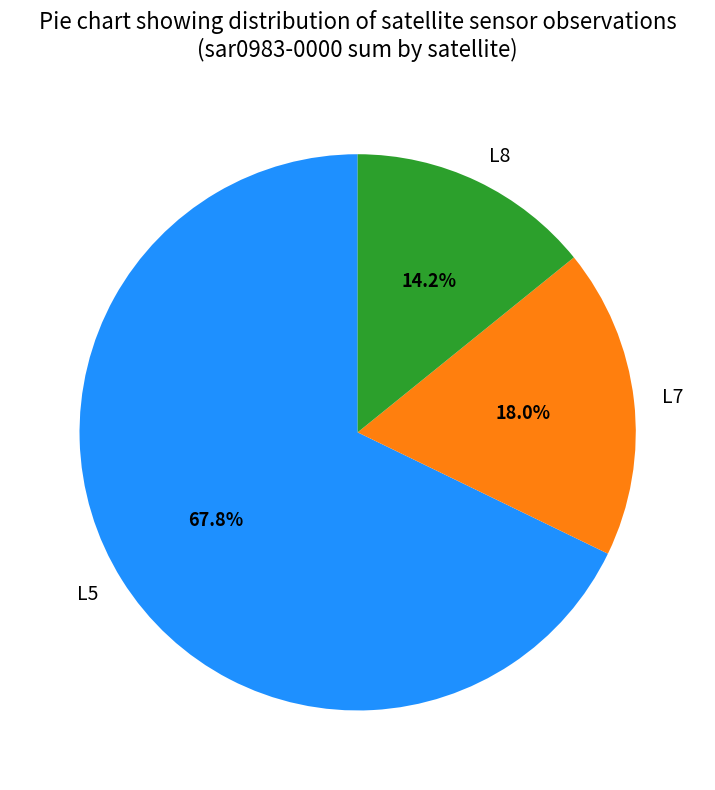

Is L7 the majority of the pie?

No